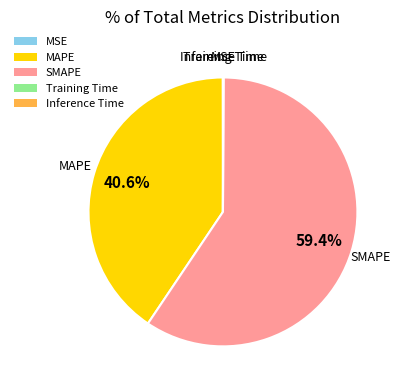

To the nearest percent, what is the difference between the largest and smallest slice percentages?

59%